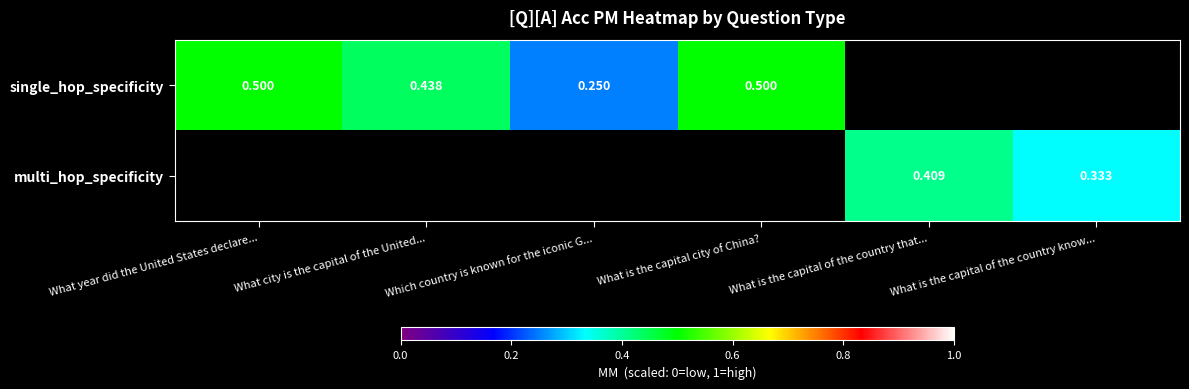

What is the sum of the single_hop_specificity values at What is the capital city of China? and What city is the capital of the United...?

0.9